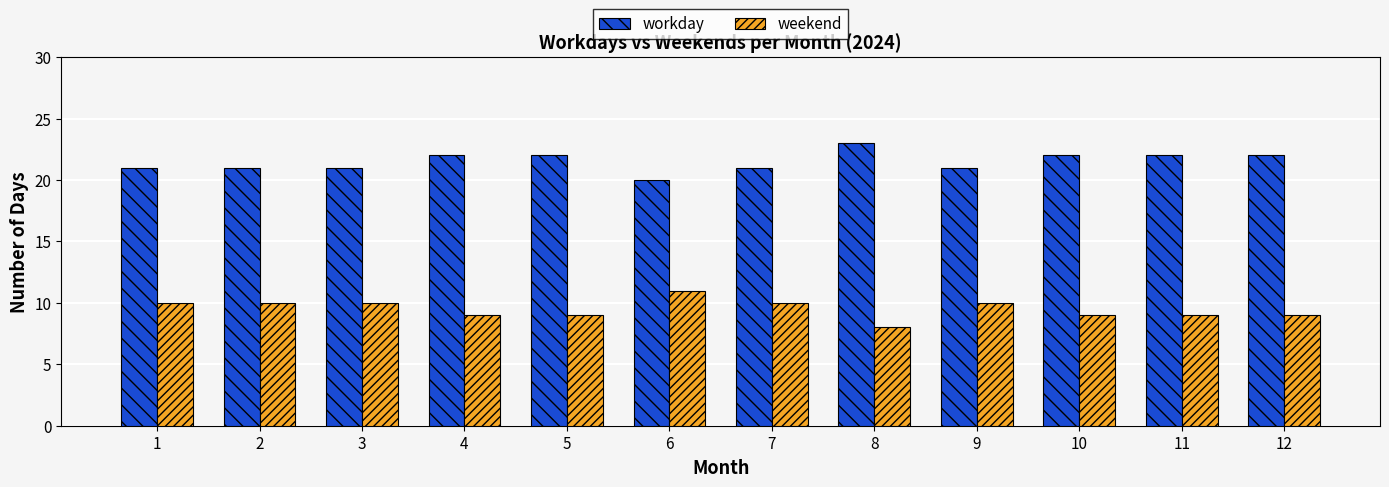

Which series has the largest total across all categories?

workday